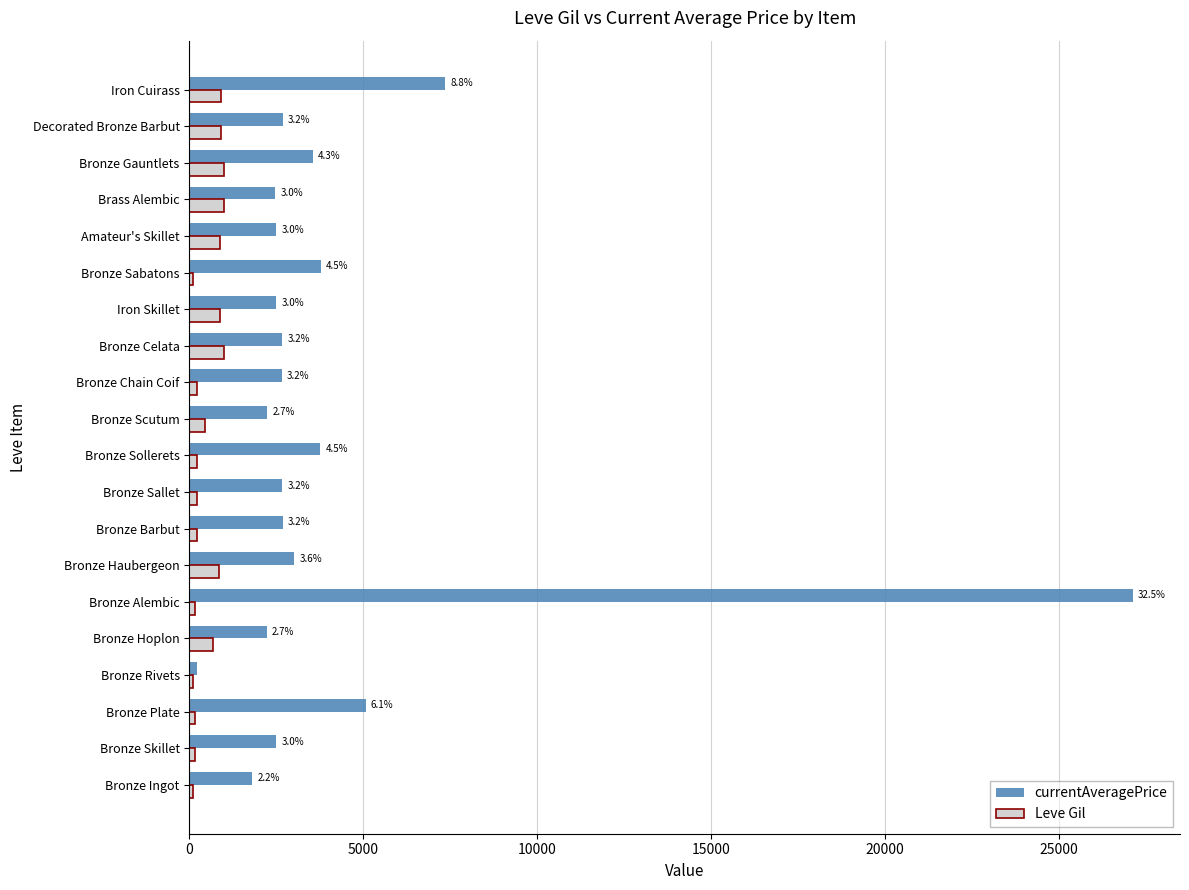

Rank the series by their average value, from highest to lowest.

currentAveragePrice, Leve Gil